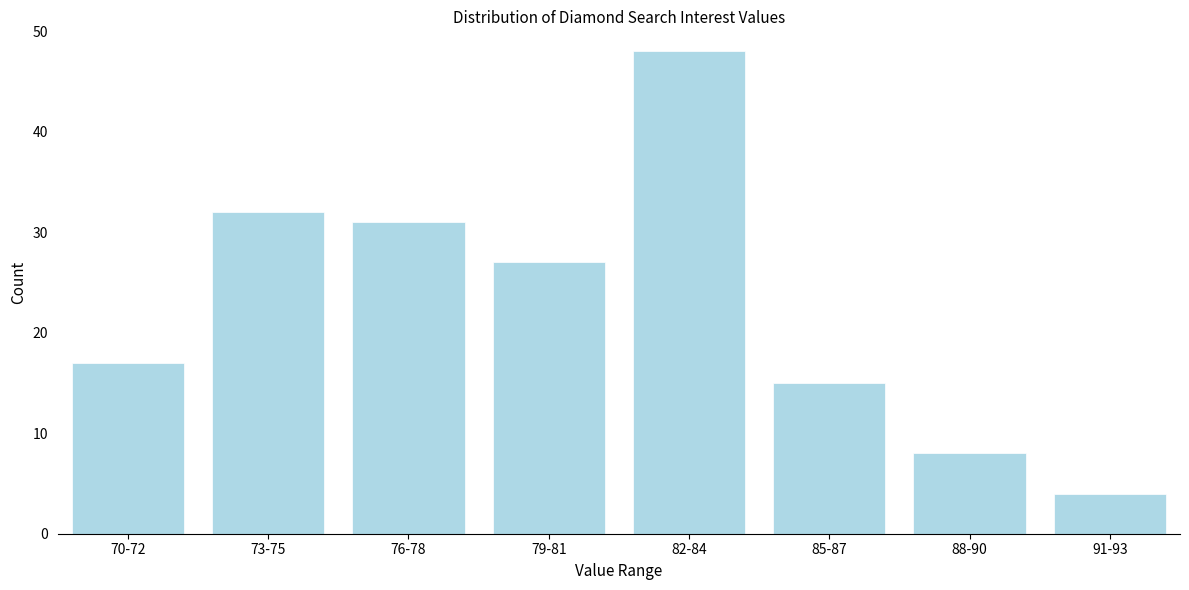

Reading left to right, extract all data points from this chart.

70-72=17	73-75=32	76-78=31	79-81=27	82-84=48	85-87=15	88-90=8	91-93=4